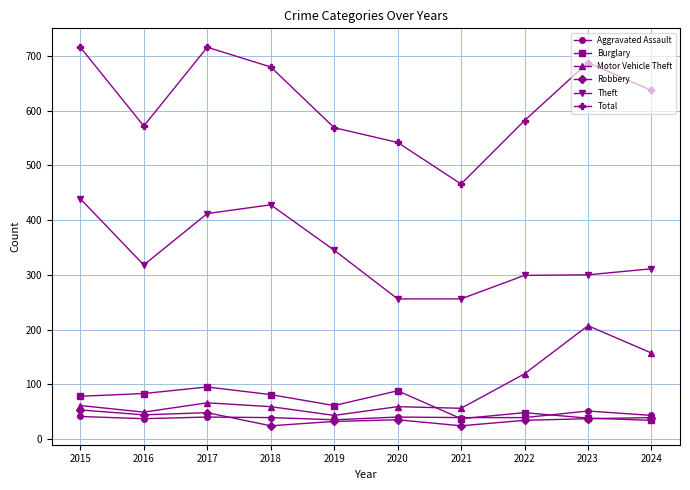

Which series changed the most between 2018 and 2024?

Theft